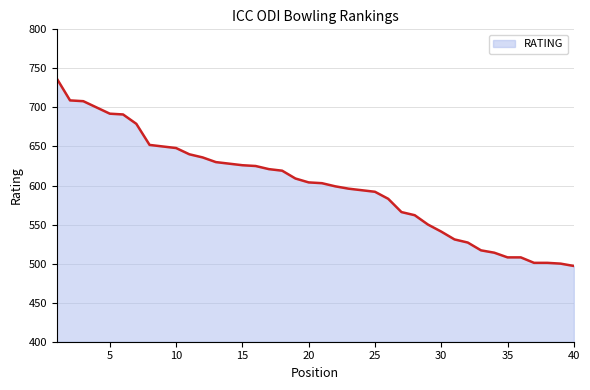

What is the difference between the maximum and minimum values?

240